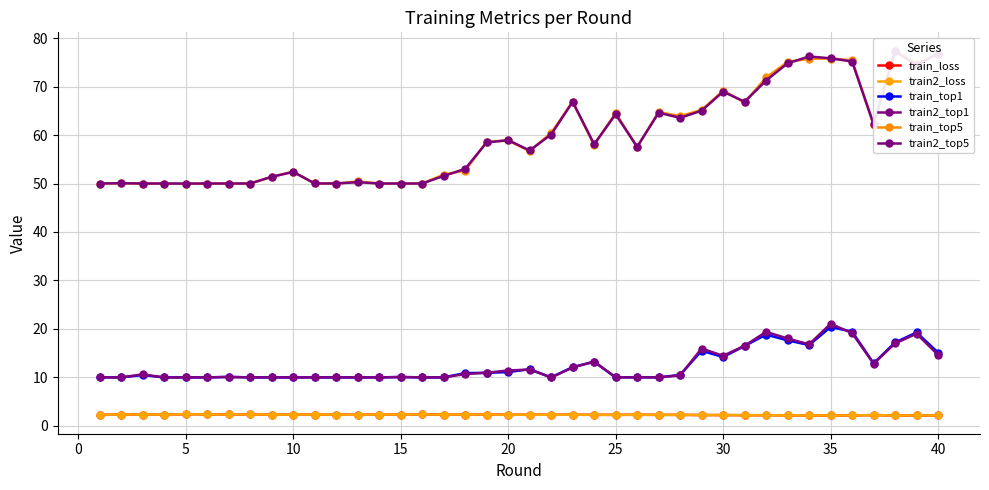

True or false: train_loss and train2_top1 intersect in this chart.

False